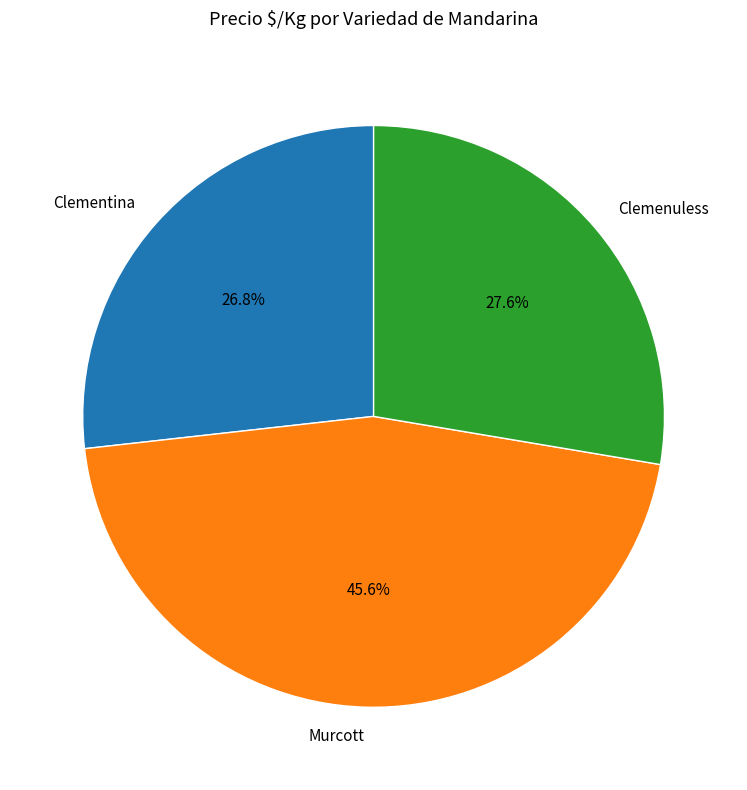

To the nearest percent, what percentage of the pie is Murcott?

46%